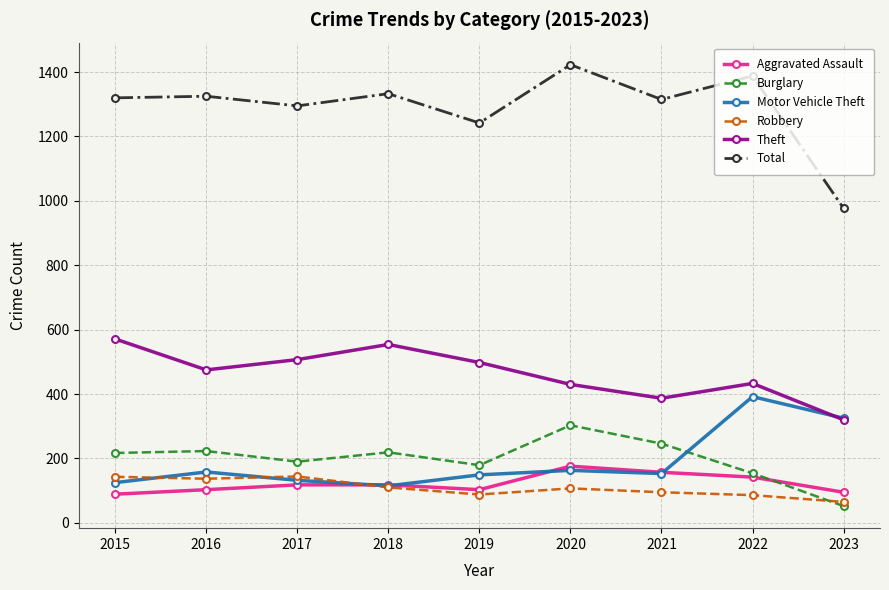

The value of Theft at 2021 is 518. True or false?

False